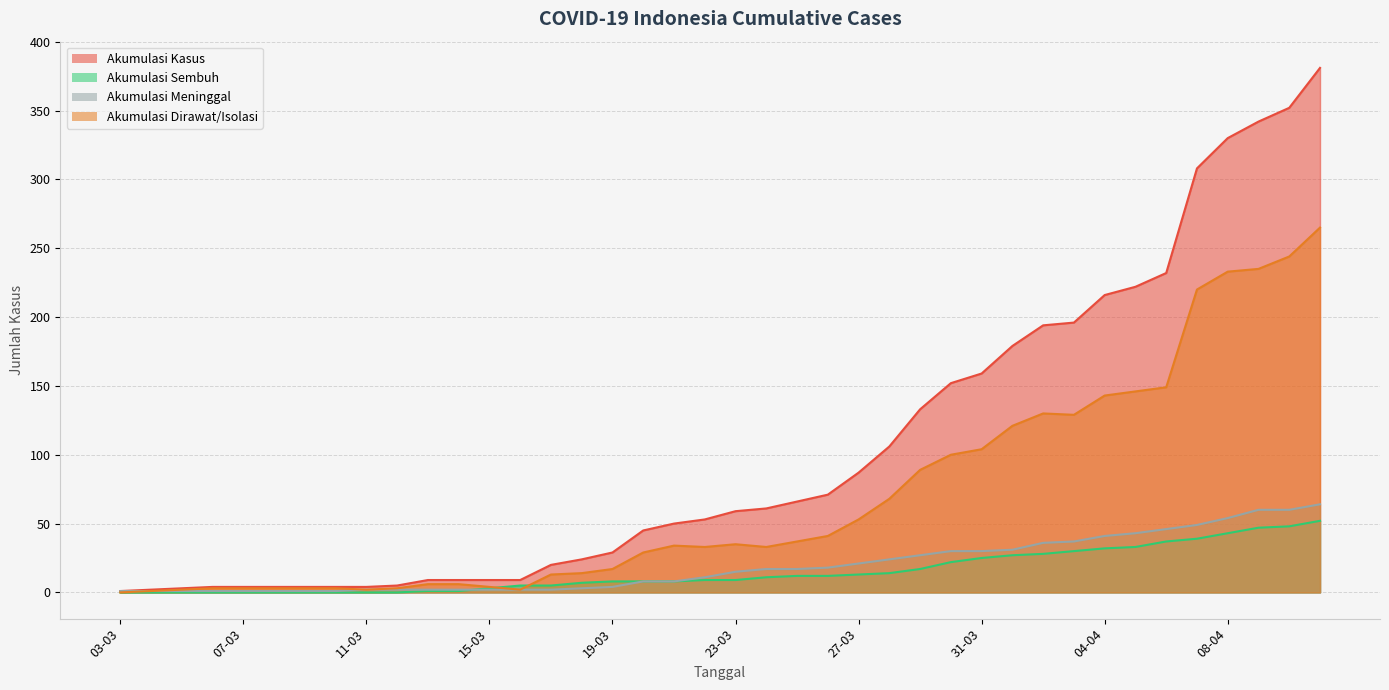

How many distinct data groups are displayed?

4